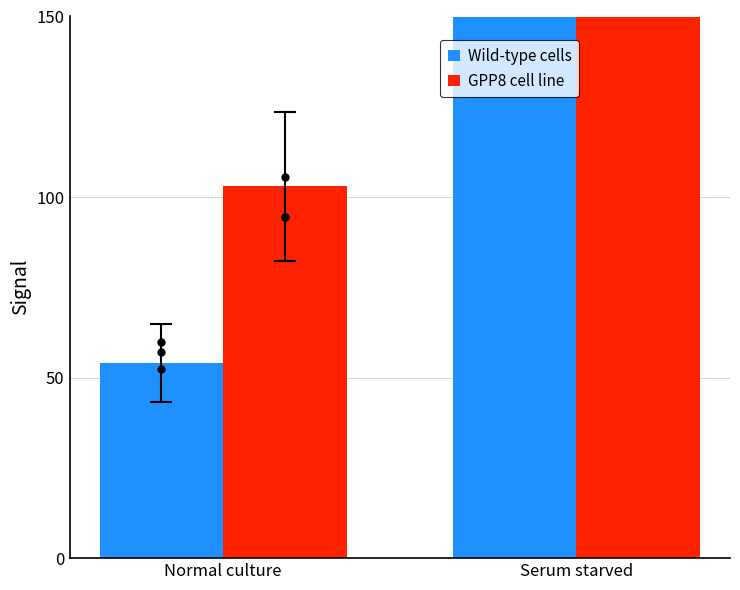

What are all the series names shown in the legend?

Wild-type cells, GPP8 cell line